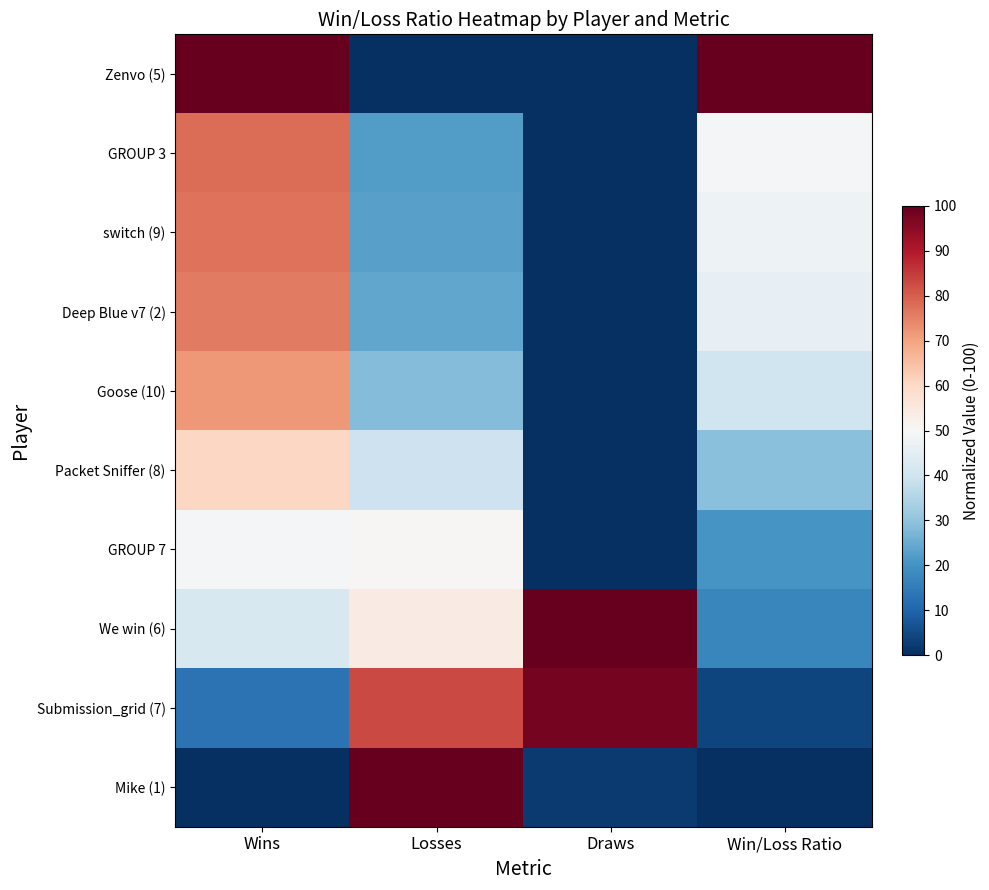

What is the maximum value shown in the chart?

100.0